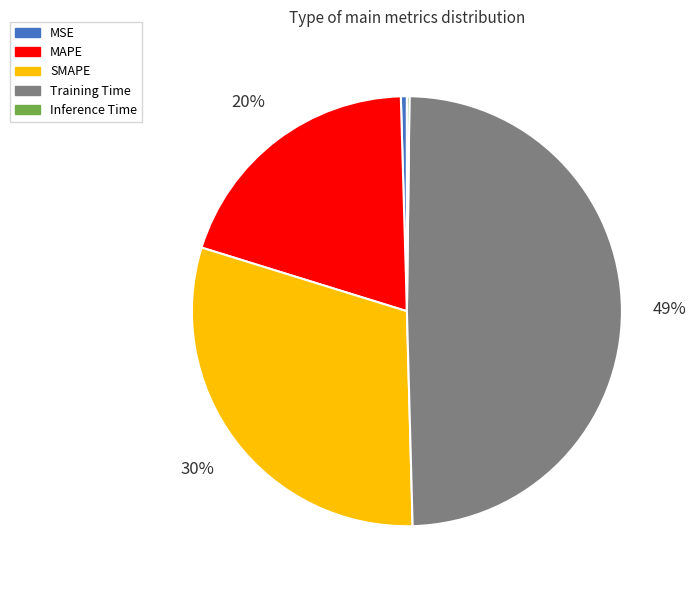

The SMAPE slice represents 30% of the pie. True or false?

True